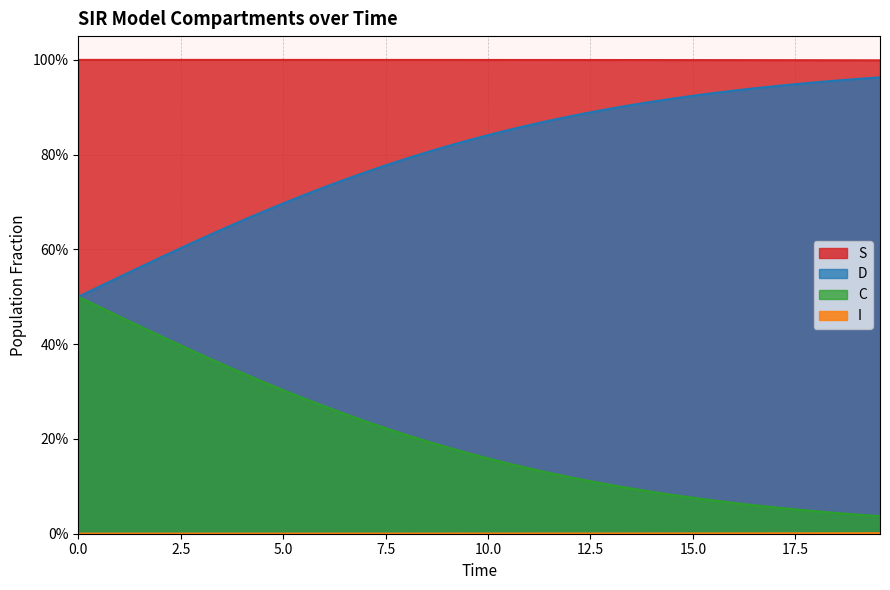

Does the chart display data point markers on the line(s)?

No